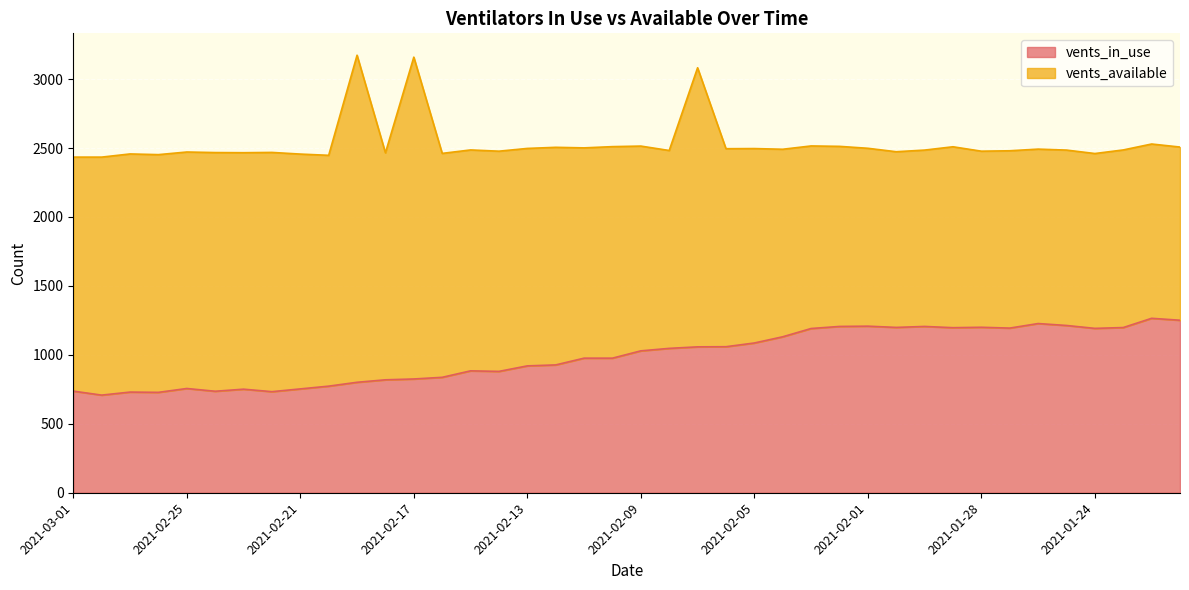

What is the difference between the maximum and minimum values?

557